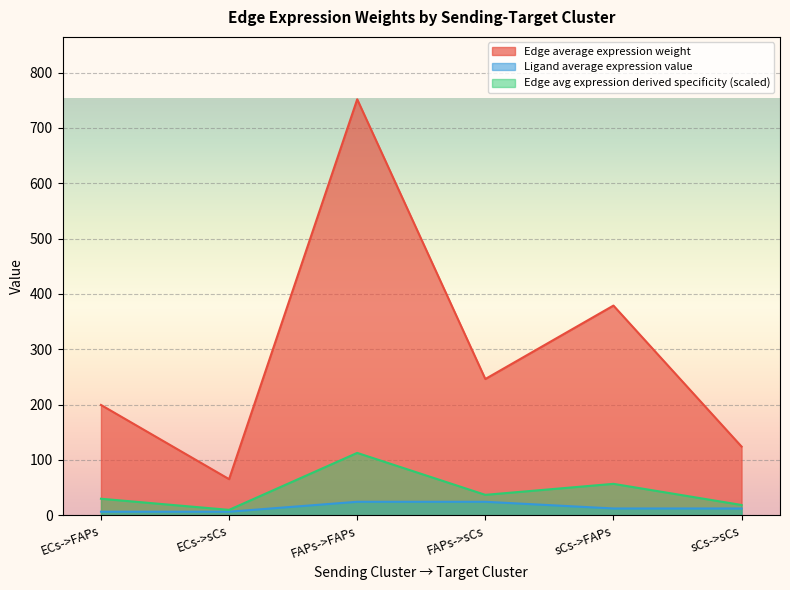

How many interior local peaks does the Edge average expression weight series have?

2